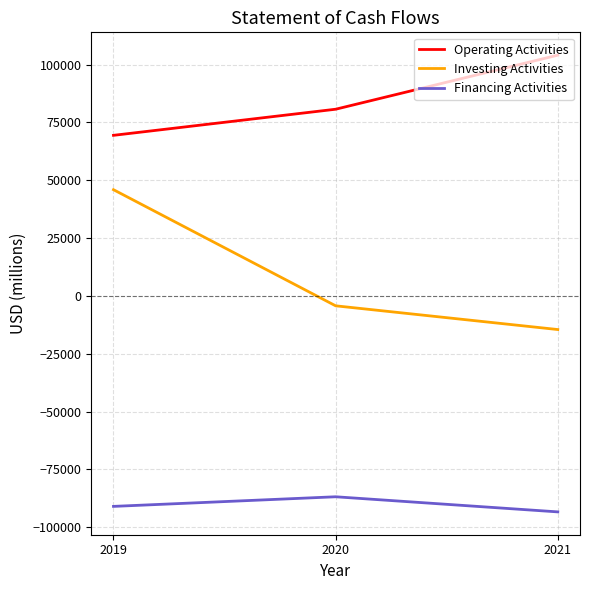

Is the value of Operating Activities at 2021 greater than the value of Financing Activities at 2020?

Yes